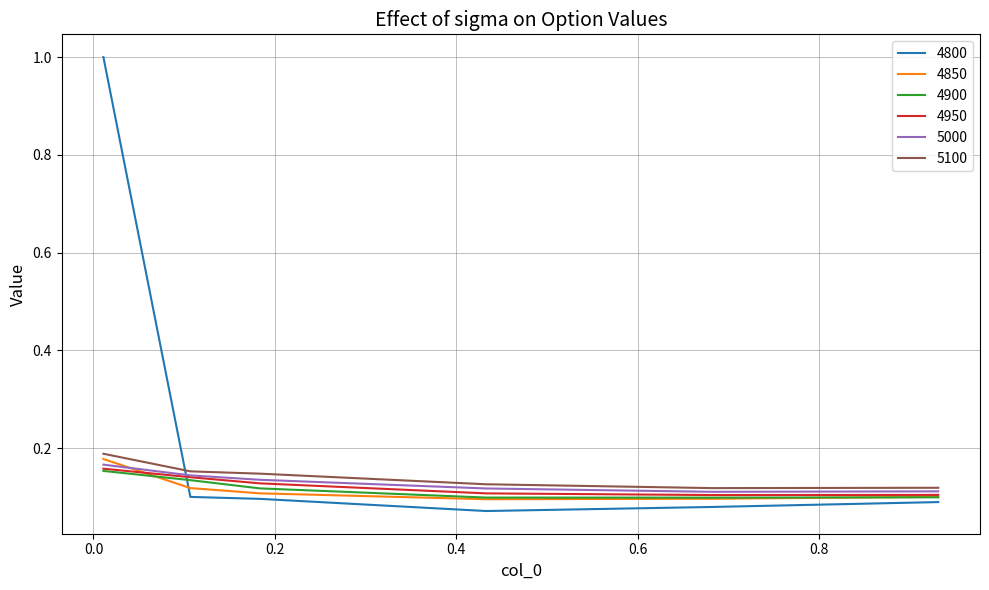

Does the chart have visible grid lines?

Yes